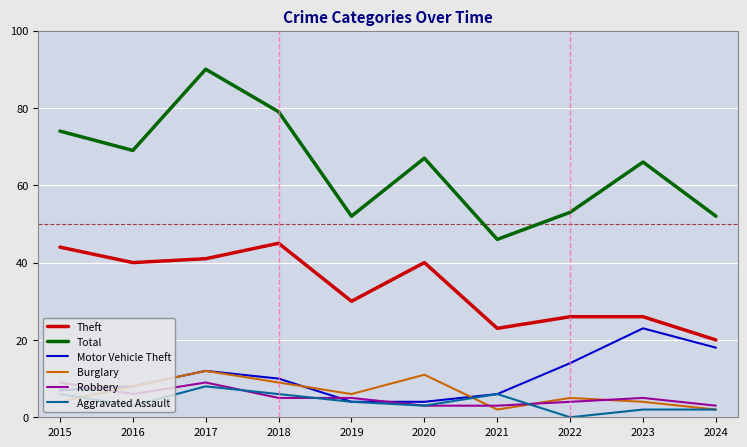

Which category has the lowest value across all series?

2022